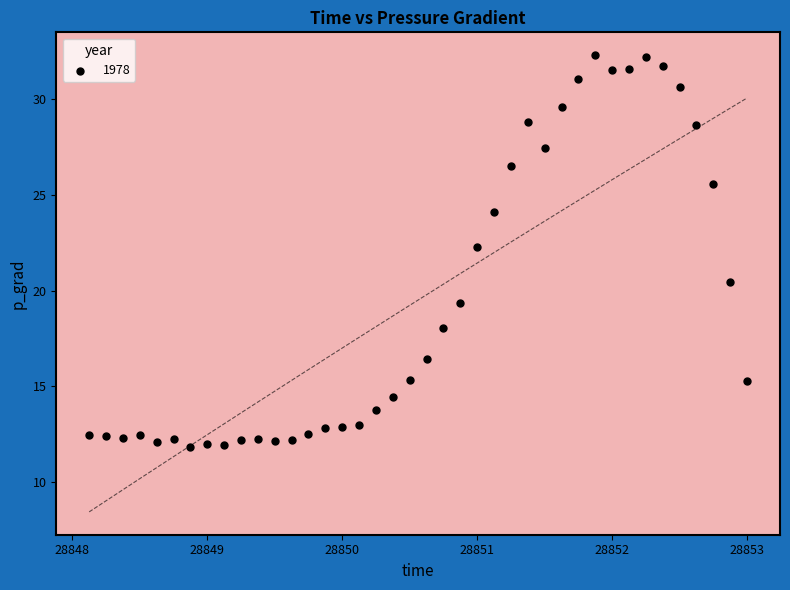

What Y value in the scatter plot is closest to 22?

22.3